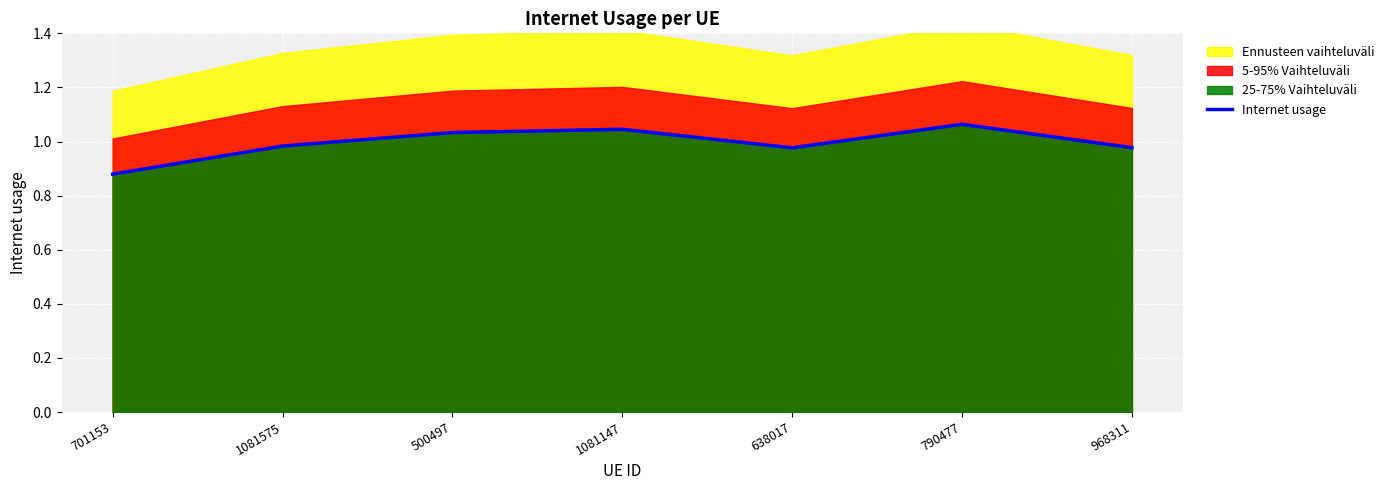

What is the maximum value shown in the chart?

1.1